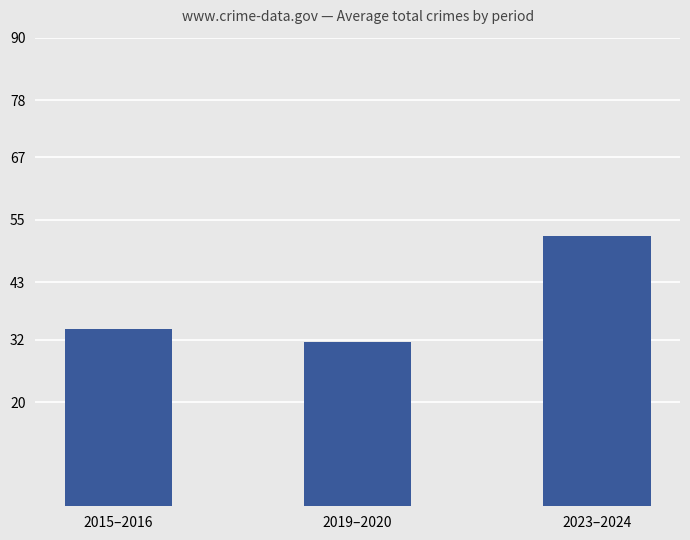

Reading left to right, extract all data points from this chart.

2015–2016=34.0	2019–2020=31.5	2023–2024=52.0